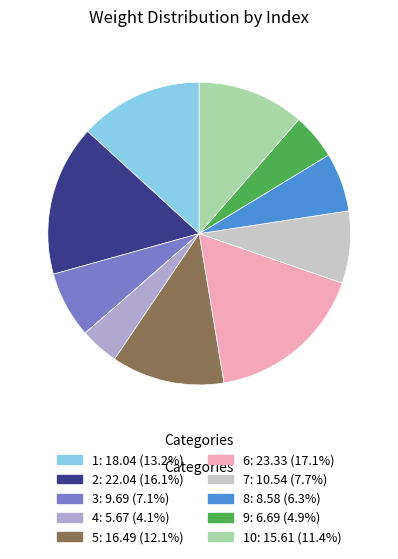

Is there a majority slice in this chart?

No